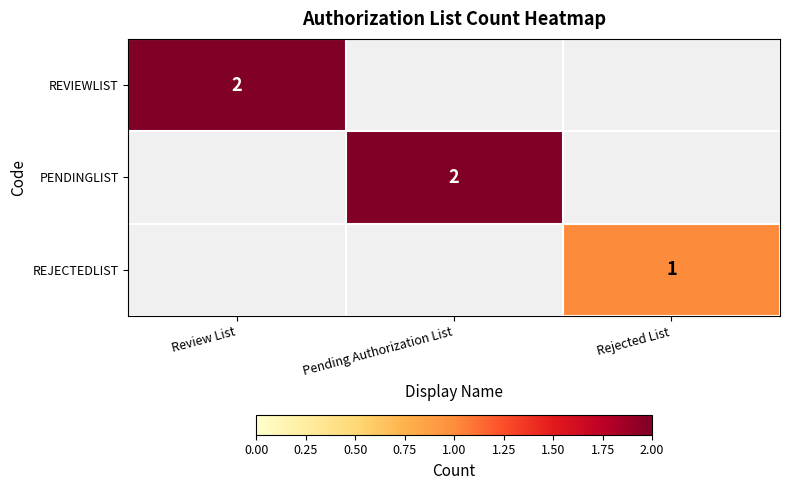

True or false: REVIEWLIST has a value of 2 at Review List.

True